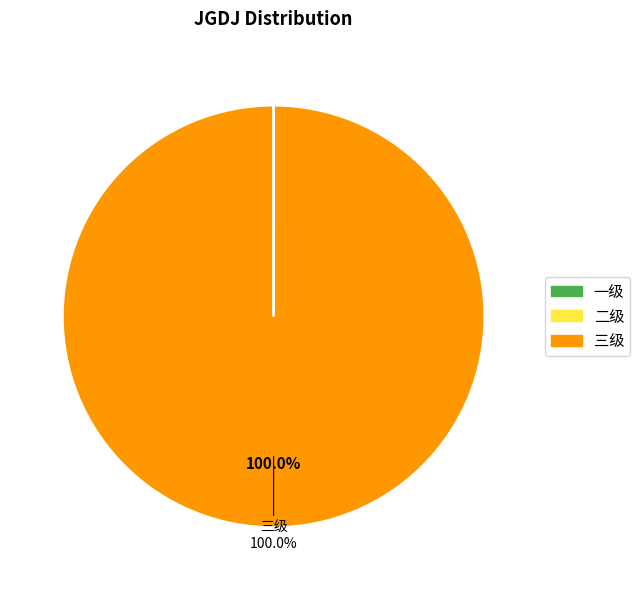

True or false: 三级 accounts for 100% of the total.

True